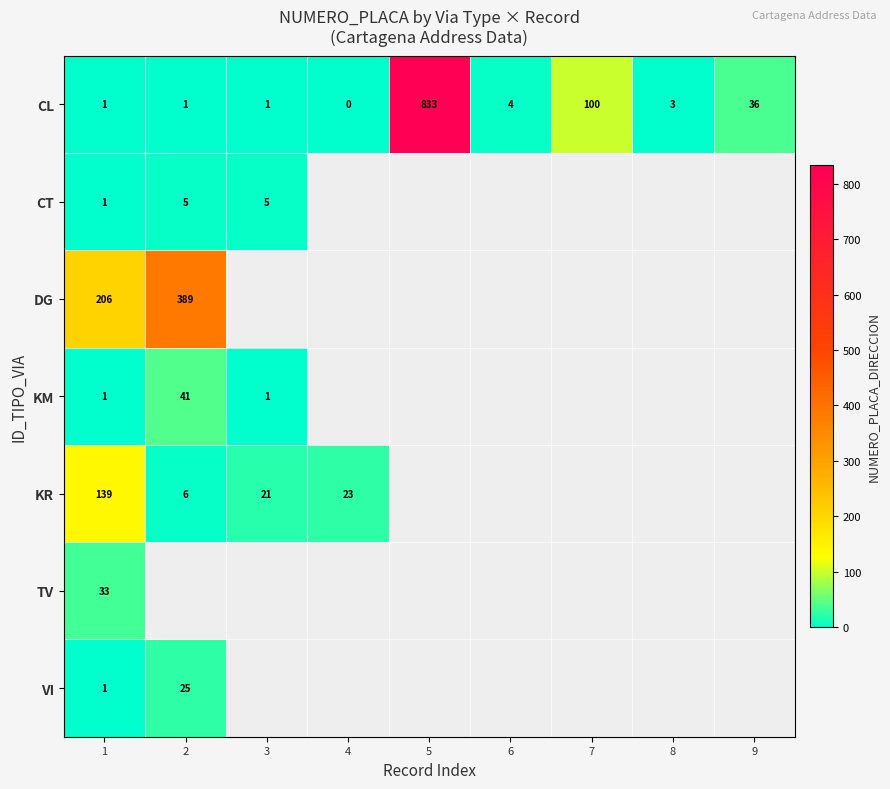

Is it true that CL equals 3 at 8?

True